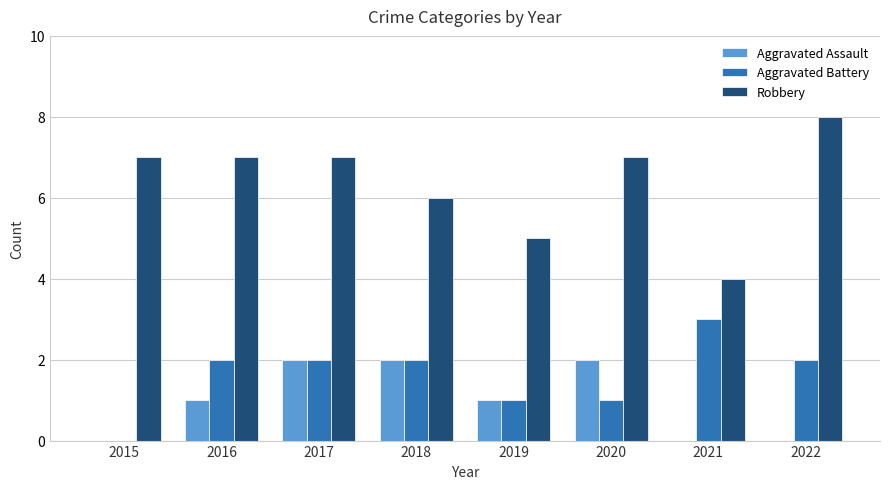

True or false: Aggravated Battery has a value of 2 at 2018.

True